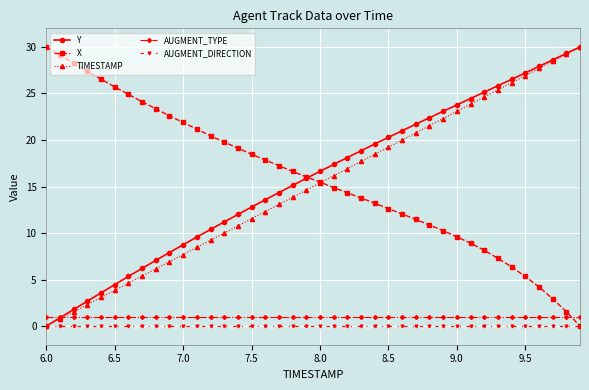

What are all the series names shown in the legend?

Y, X, TIMESTAMP, AUGMENT_TYPE, AUGMENT_DIRECTION